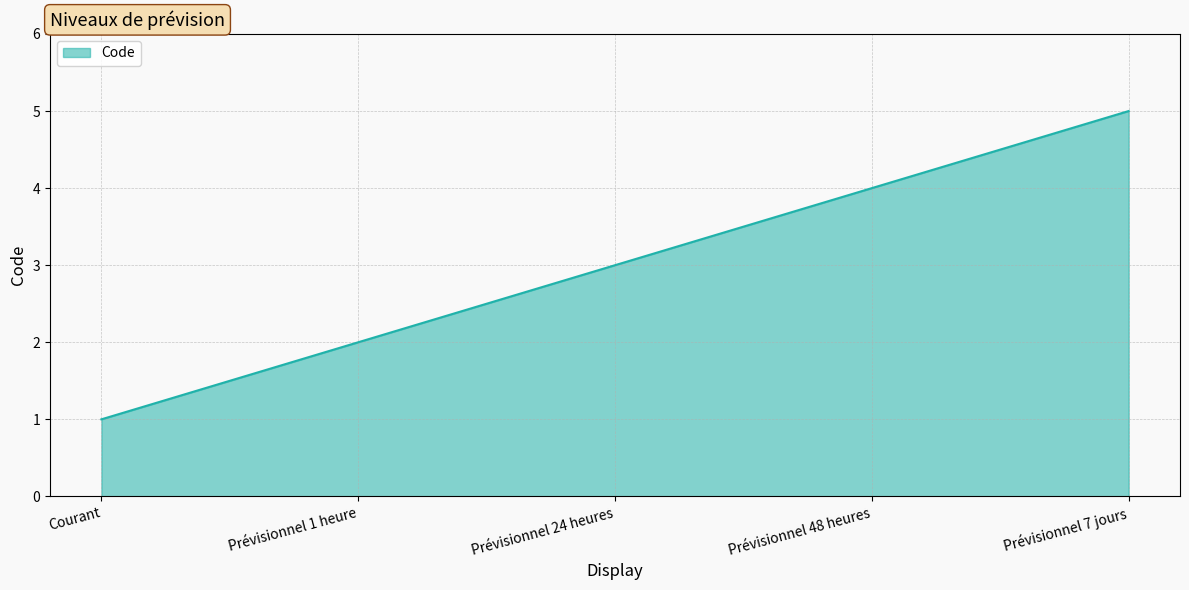

What is the change in value from Courant to Prévisionnel 1 heure?

+1